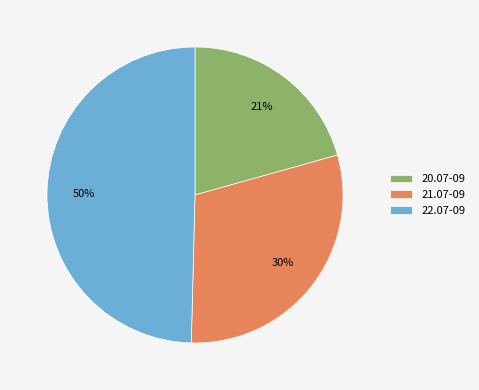

Is 22.07-09 the majority of the pie?

No